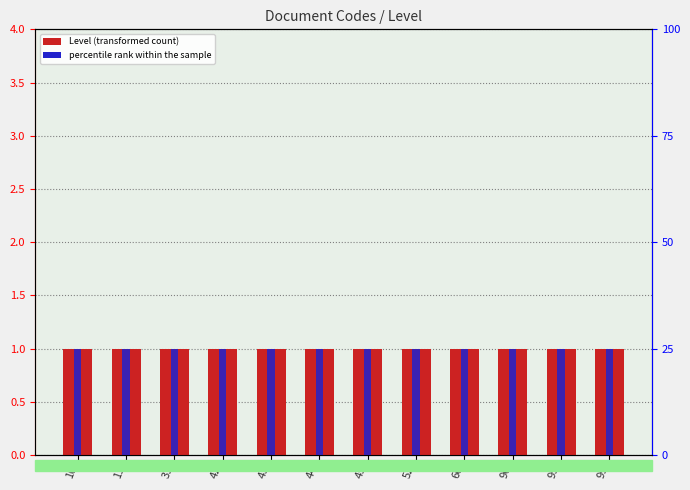

Reading left to right, extract all data points from this chart.

Level (transformed count): 10=1	11=1	31=1	42=1	43=1	44=1	45=1	52=1	60=1	90=1	95=1	99=1
percentile rank within the sample: 10=25	11=25	31=25	42=25	43=25	44=25	45=25	52=25	60=25	90=25	95=25	99=25